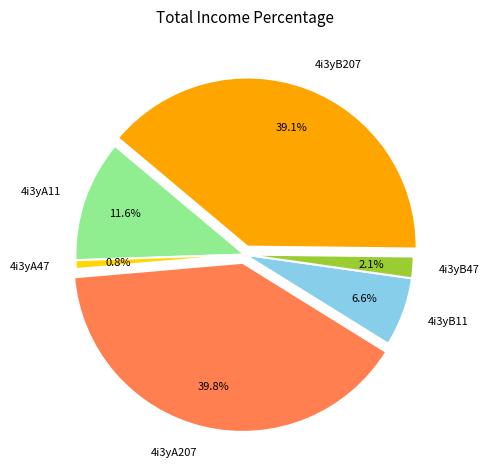

Rank the categories by value from lowest to highest.

4i3yA47, 4i3yB47, 4i3yB11, 4i3yA11, 4i3yB207, 4i3yA207